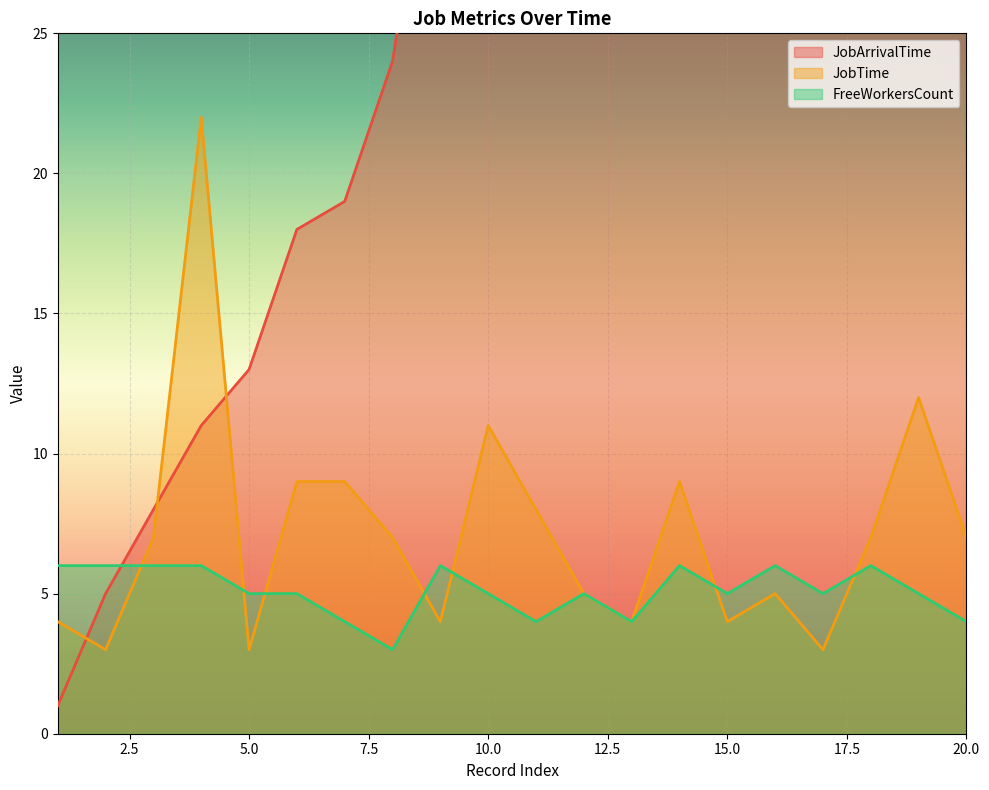

What are all the series names shown in the legend?

JobArrivalTime, JobTime, FreeWorkersCount